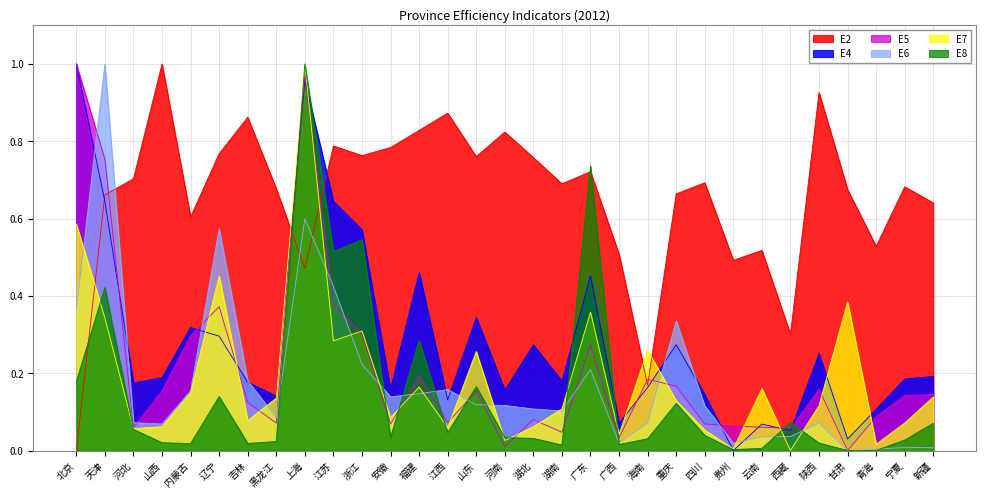

Does the chart display data point markers on the line(s)?

No